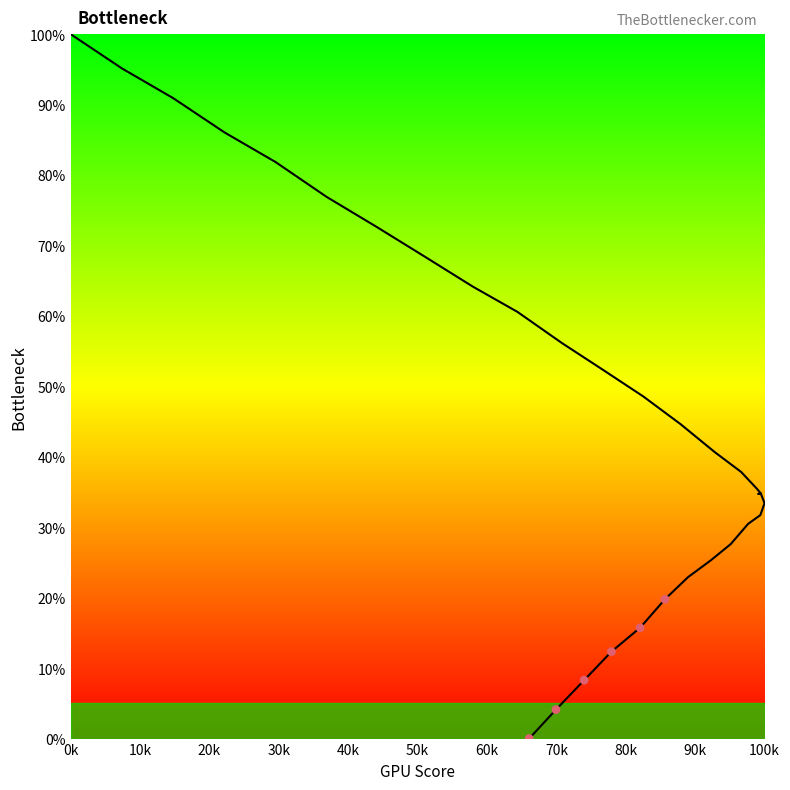

What is the range of Y values (max minus min)?

19.8